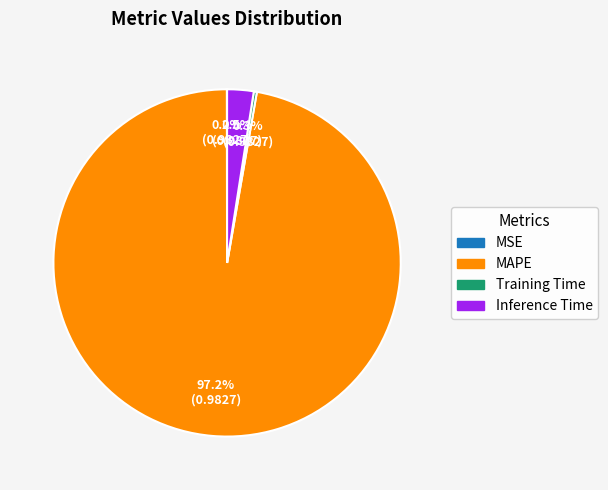

Combined, do Inference Time and Training Time account for over 50%?

No